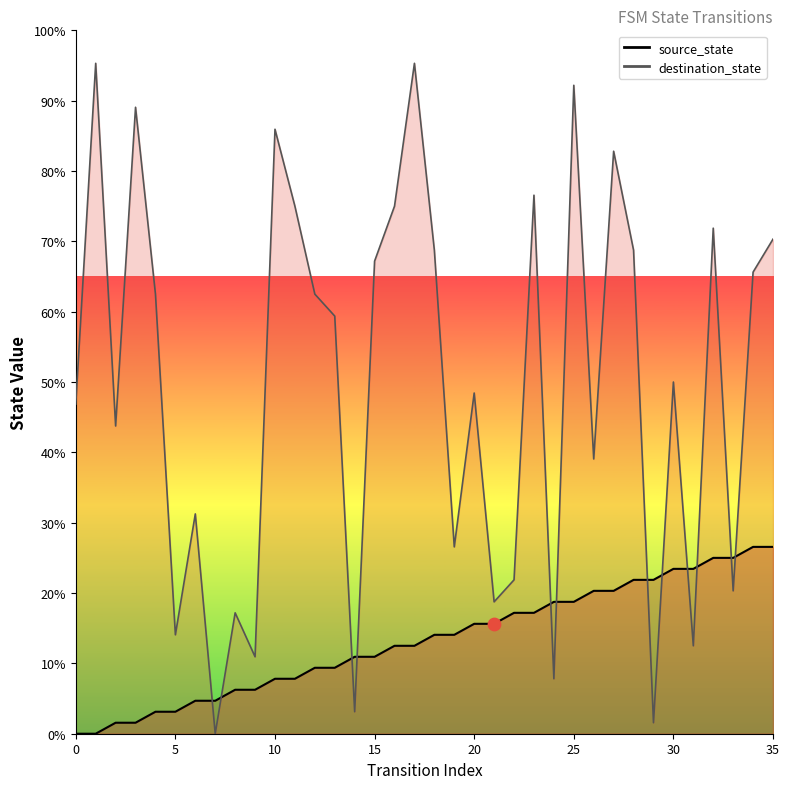

Which series contains the highest Y value?

destination_state